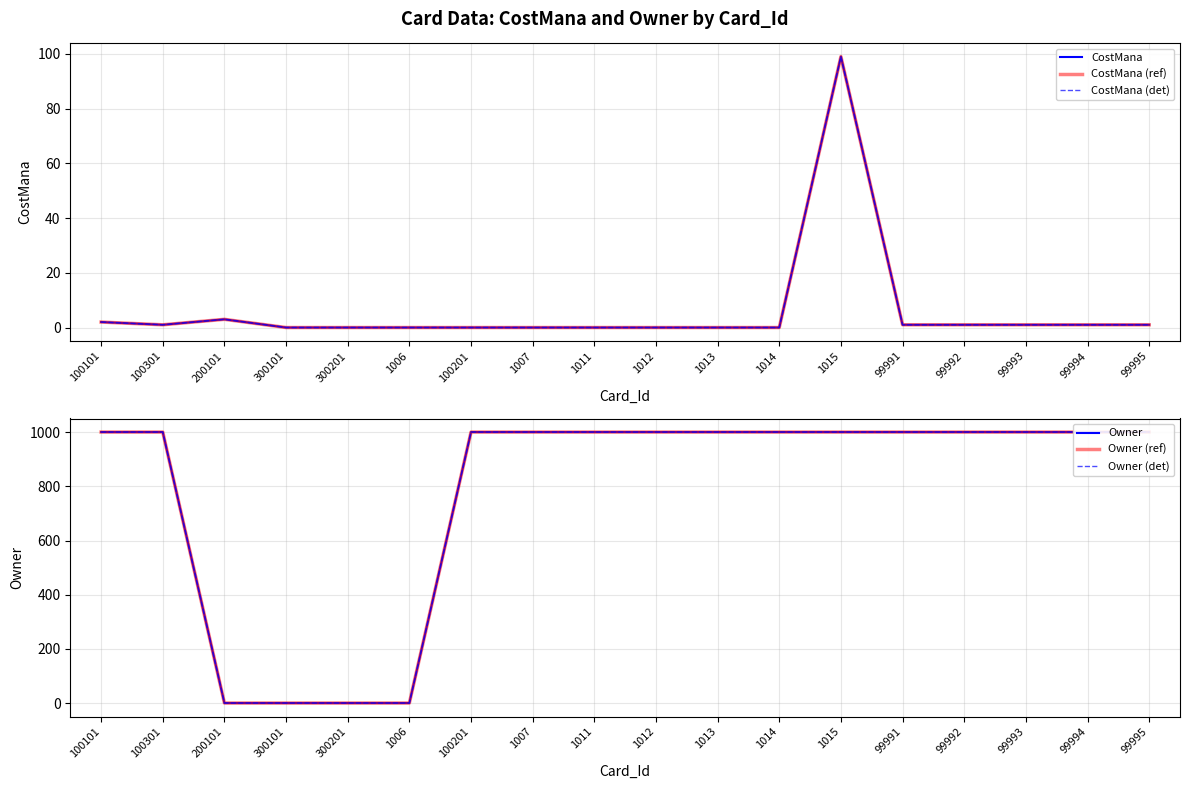

The value of Owner (det) at 100201 is 345. True or false?

False